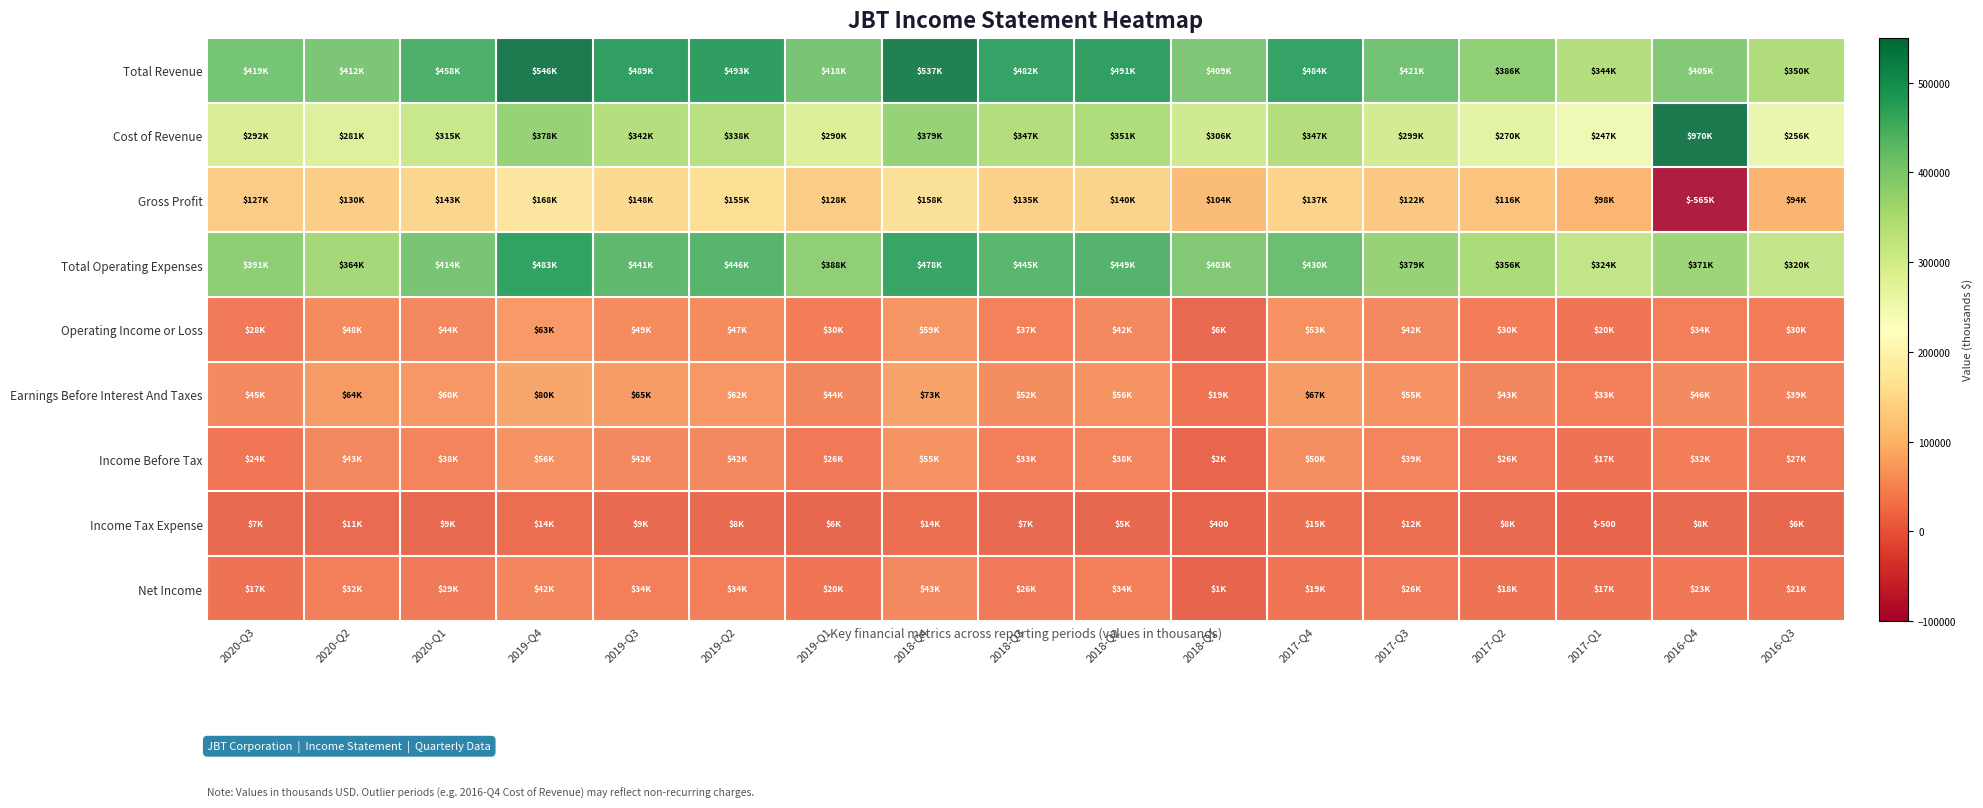

Which series changed the most between 2017-Q2 and 2017-Q1?

Total Revenue